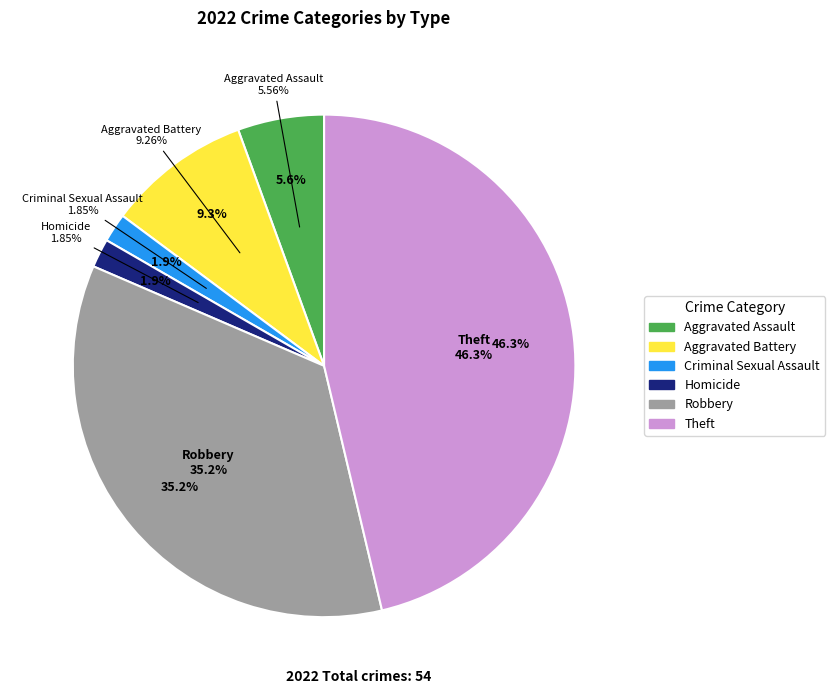

What is the change in value from Criminal Sexual Assault to Robbery?

+18